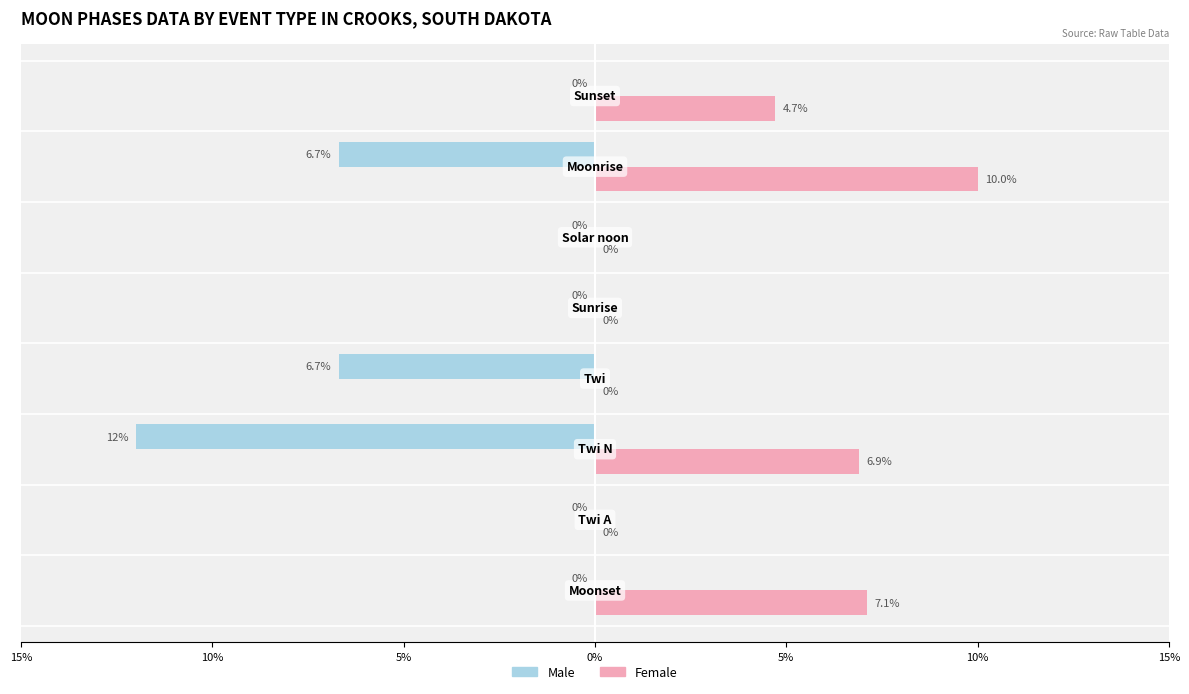

Reading right to left, list all the values displayed in this chart.

Male: 0.0	-6.7	0.0	0.0	-6.7	-12.0	0.0	0.0
Female: 4.7	10.0	0.0	0.0	0.0	6.9	0.0	7.1